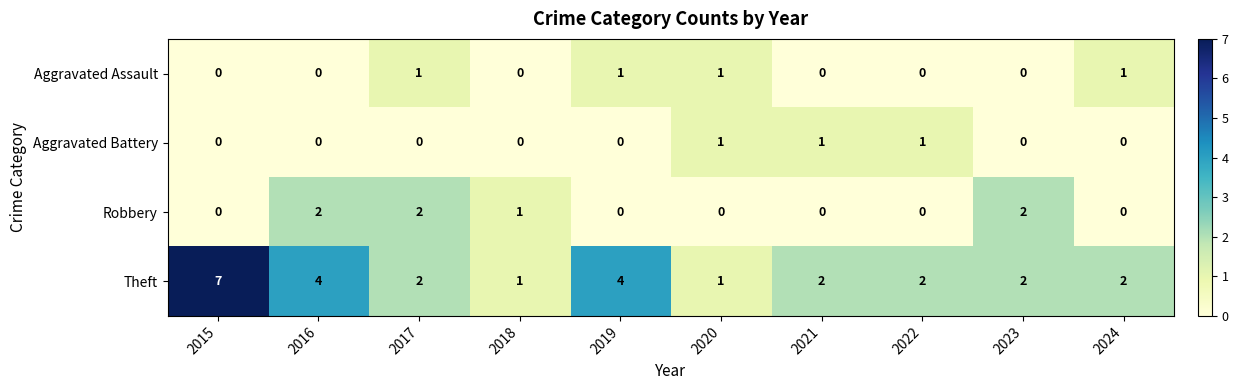

What is the spread (max minus min) of values at 2015?

7